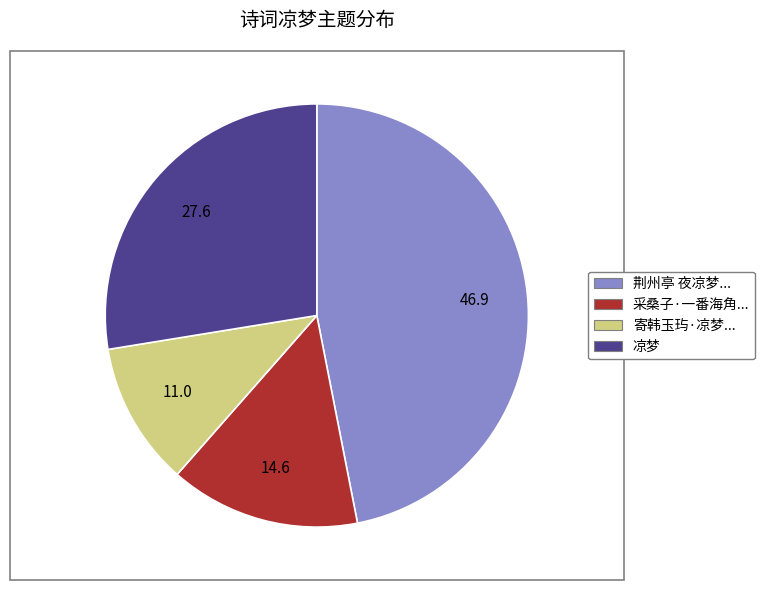

How many slices are in this pie chart?

4